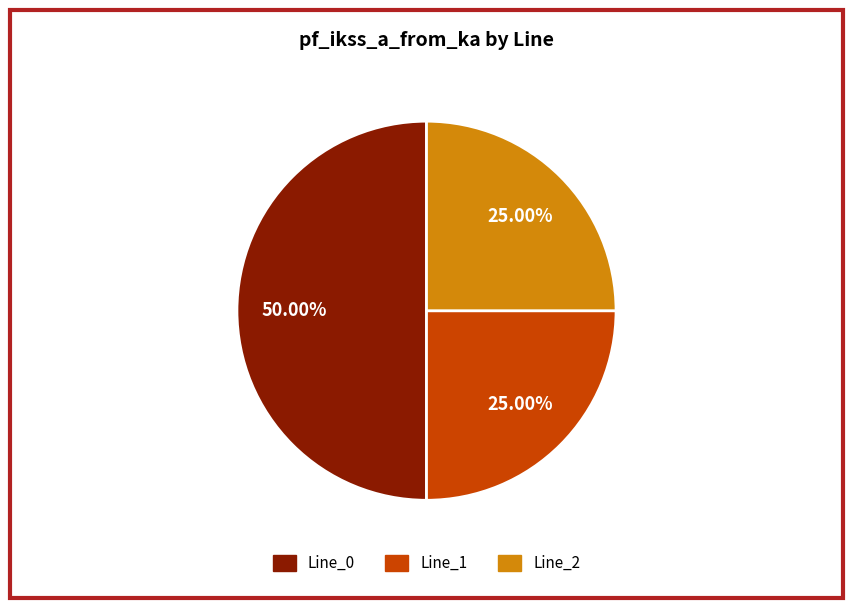

Does Line_2 account for over 50% of the chart?

No